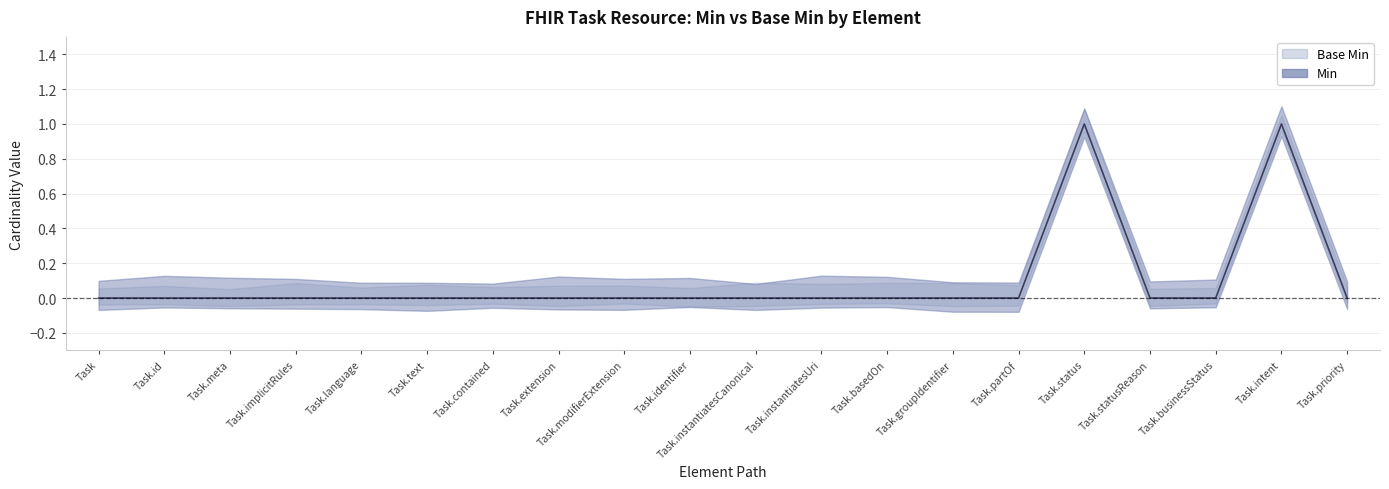

Count the number of data series in this chart.

2